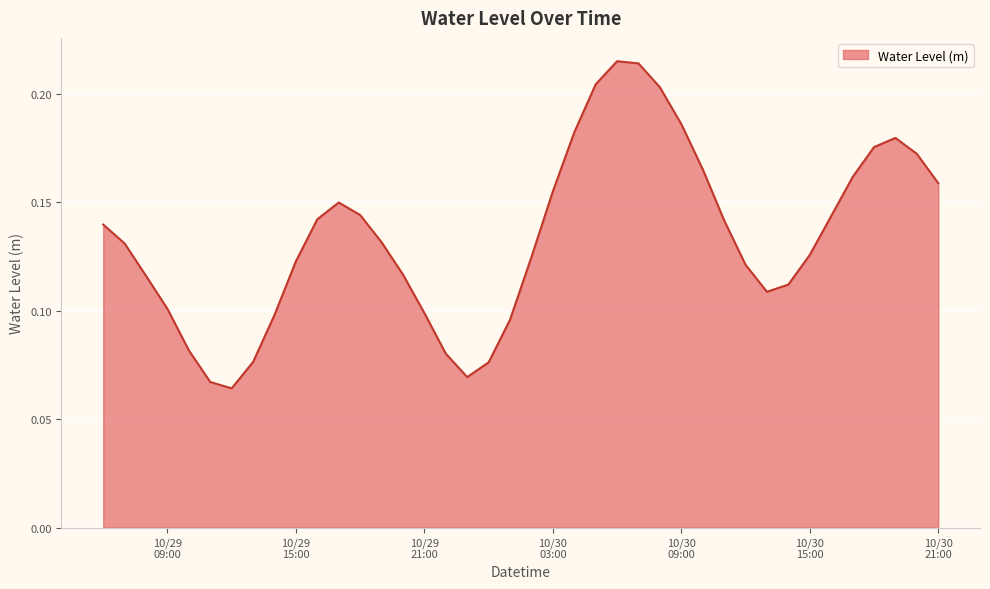

What is the sum of all values?

5.4